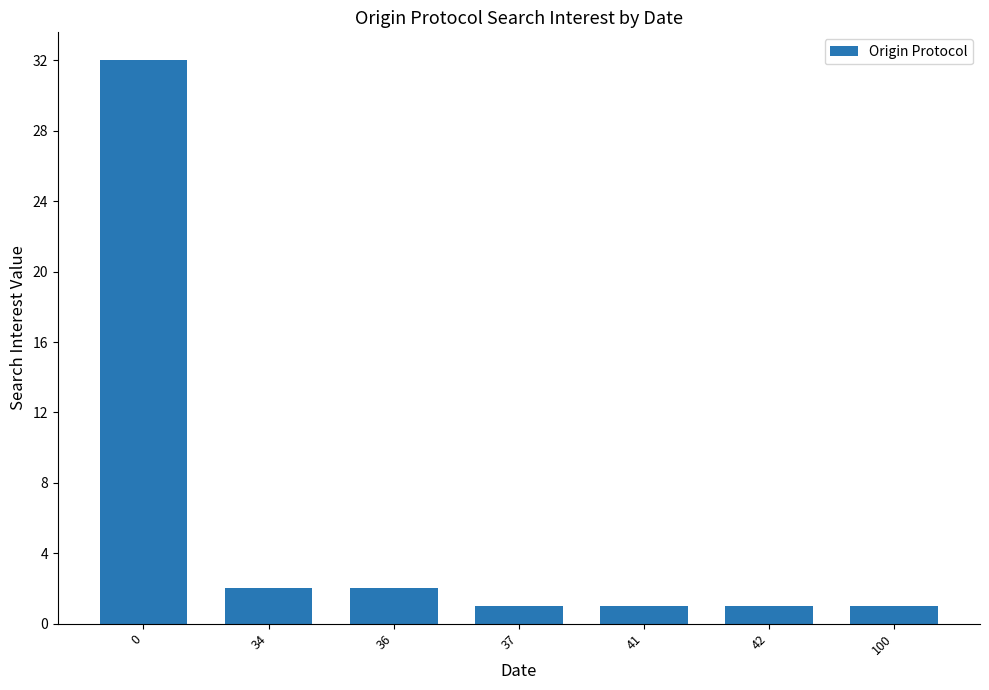

What is the ratio of the value at 34 to the value at 37?

2.0